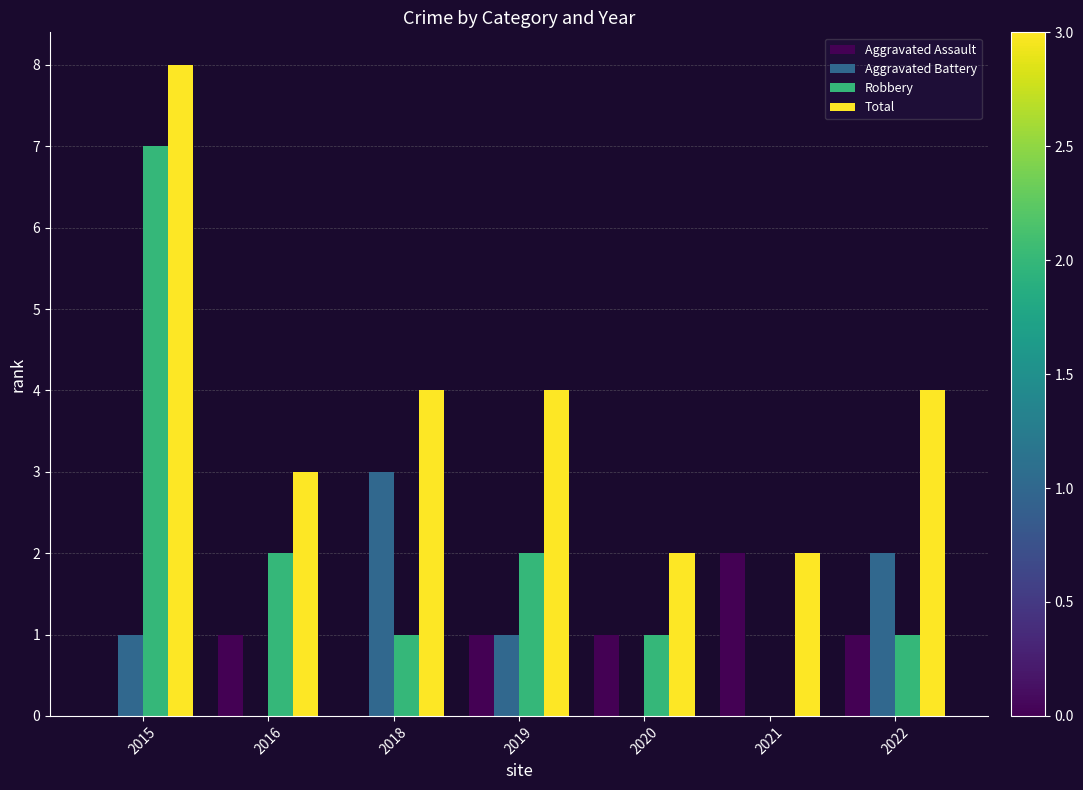

Reading left to right, extract all data points from this chart.

Aggravated Assault: 0	1	0	1	1	2	1
Aggravated Battery: 1	0	3	1	0	0	2
Robbery: 7	2	1	2	1	0	1
Total: 8	3	4	4	2	2	4